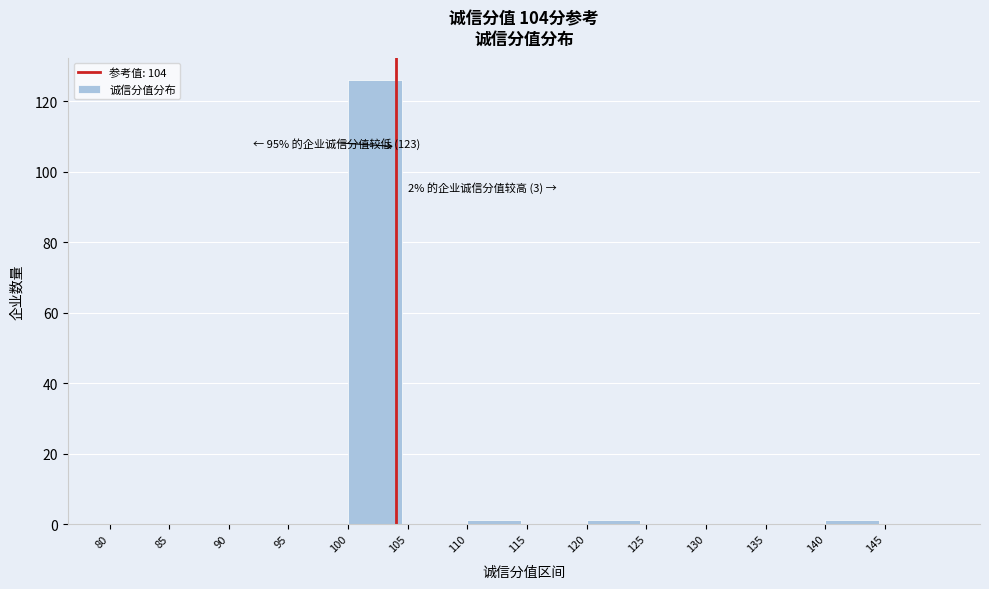

Which range on the x-axis has the tallest bar?

100 to 105